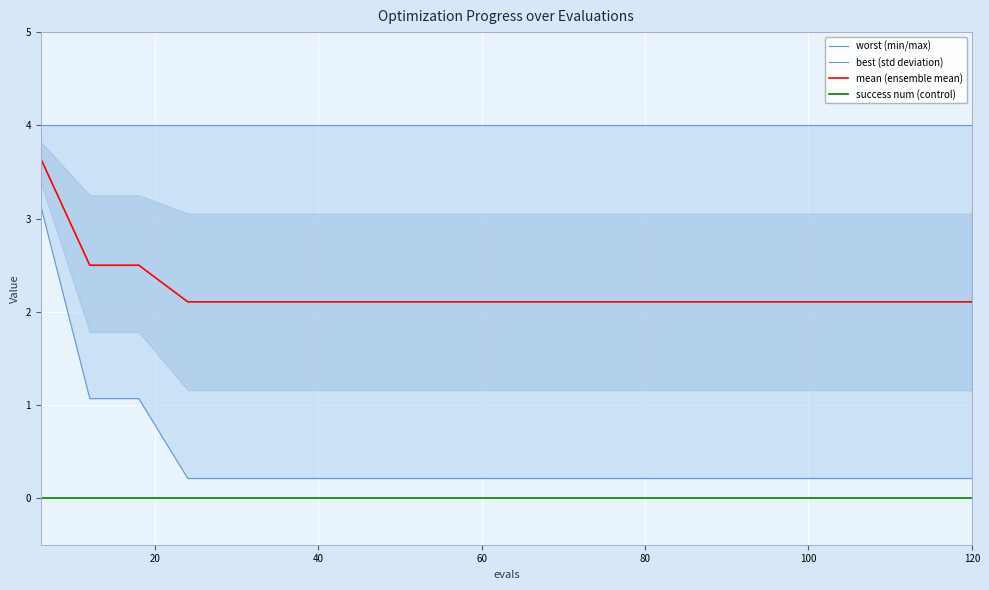

Is the value of worst at 8 greater than the value of best at 11?

Yes